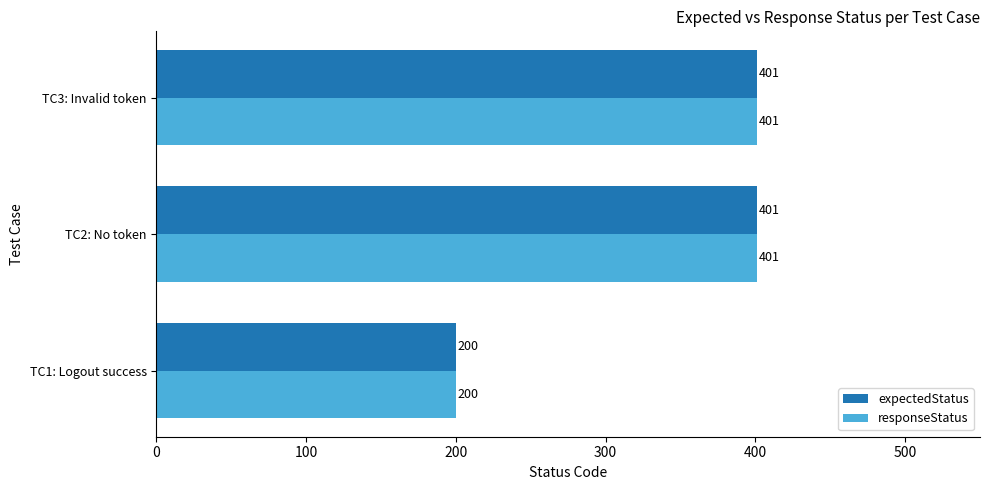

What is the total value across all series at TC3: Invalid token?

802